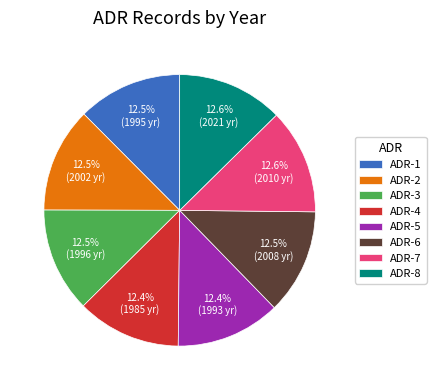

What is the ratio of the value at ADR-7 to the value at ADR-8?

1.0